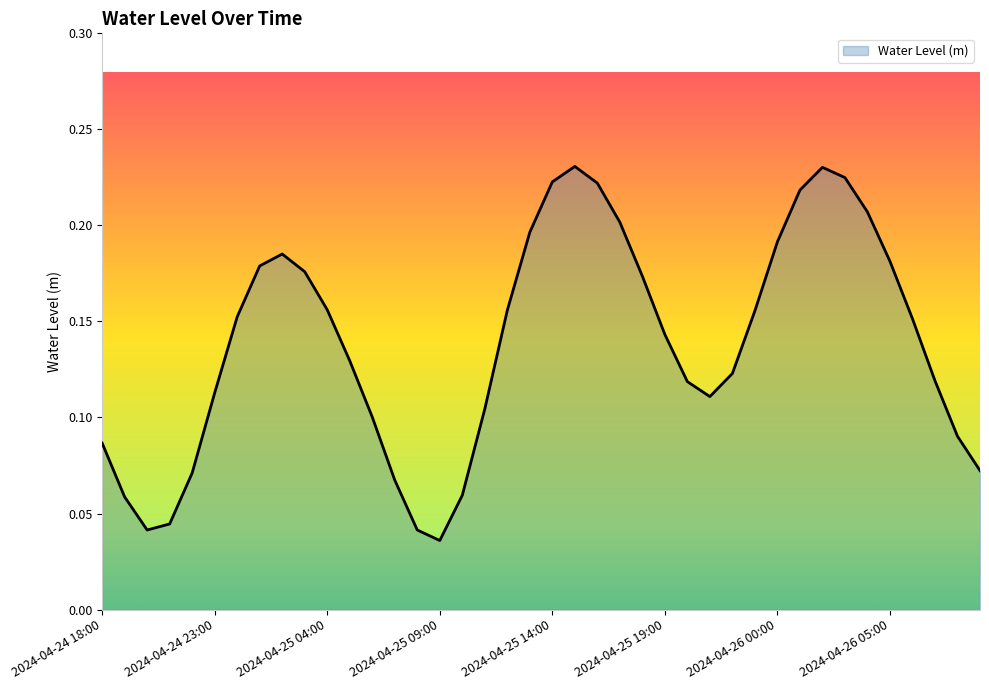

Which category has the highest value across all series?

2024-04-25 15:00